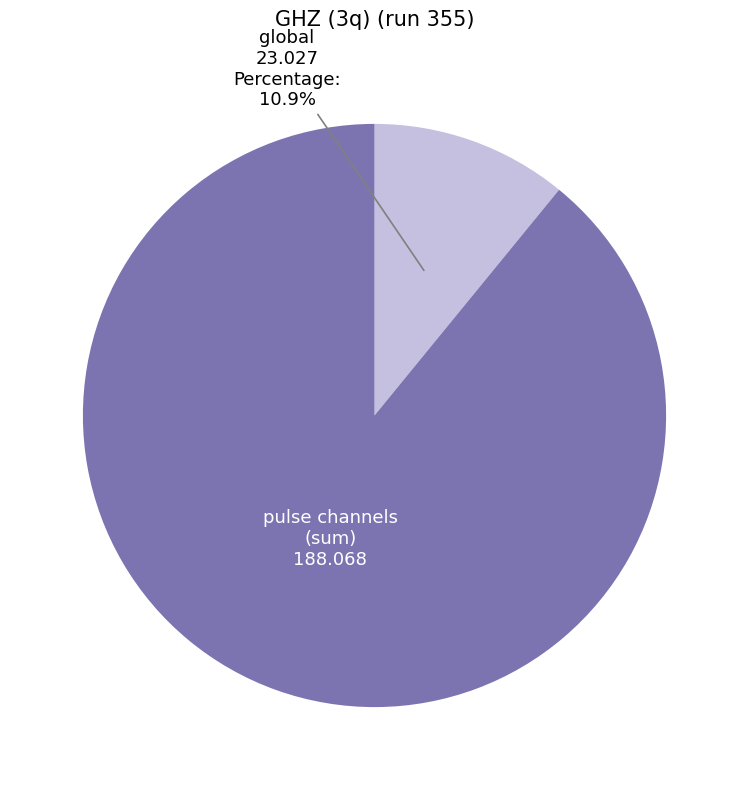

Does any single category account for the majority?

Yes